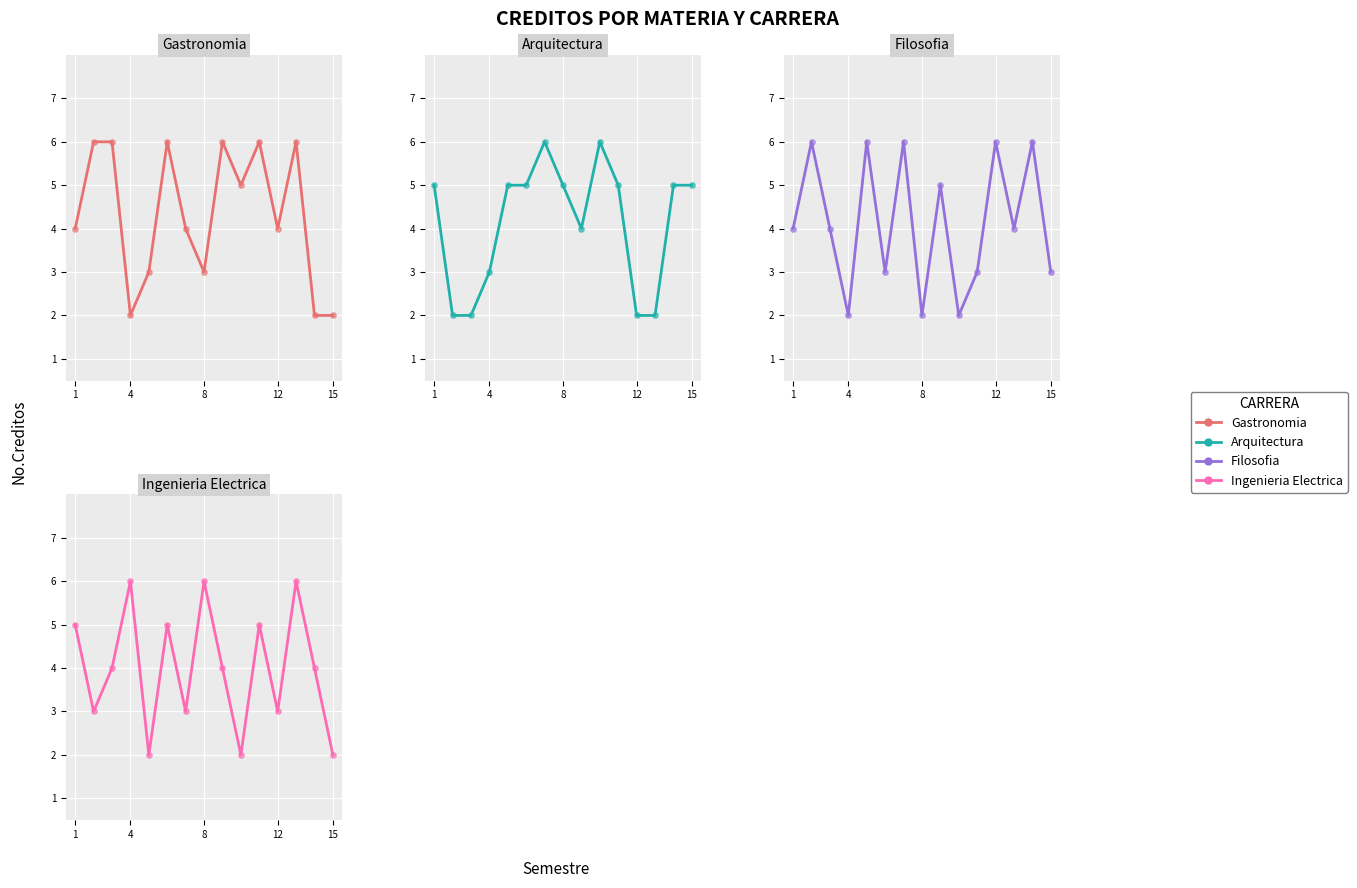

Which series contains the lowest Y value?

Gastronomia